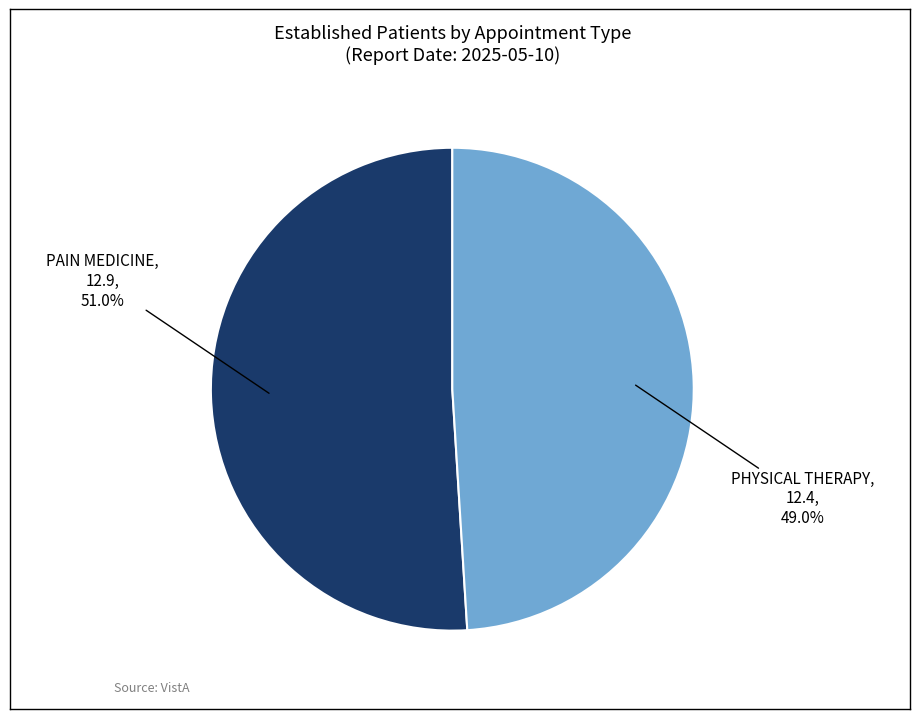

Does any single category account for the majority?

Yes